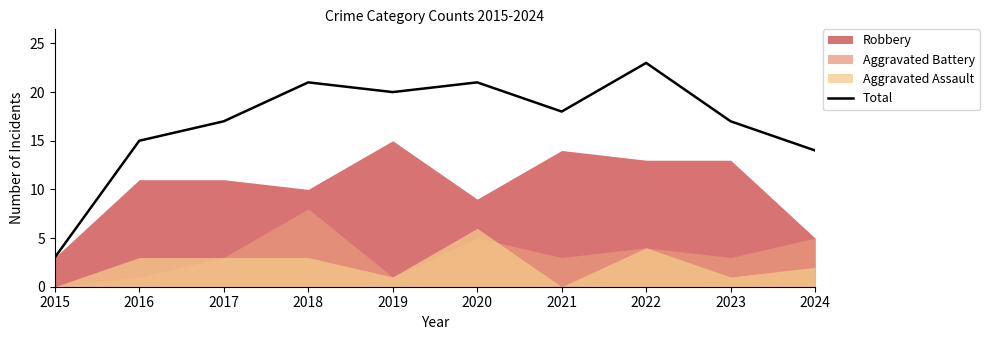

What is the difference between the maximum and minimum values?

20